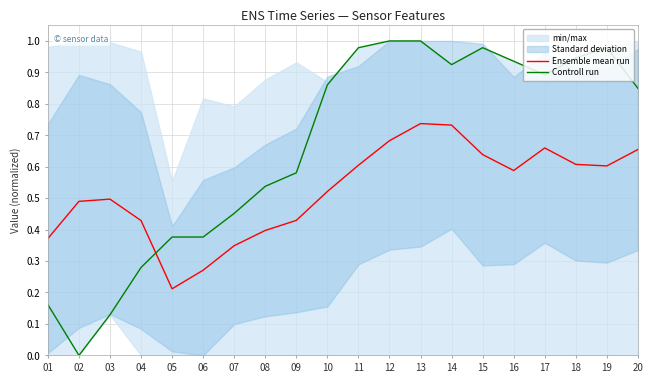

What is the value of the Ensemble mean run point at the 16th from the left?

0.6